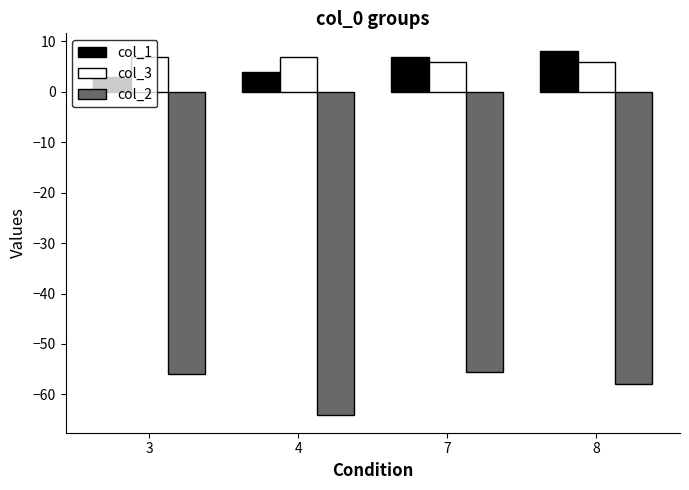

At which category does the chart reach its minimum across all series?

4